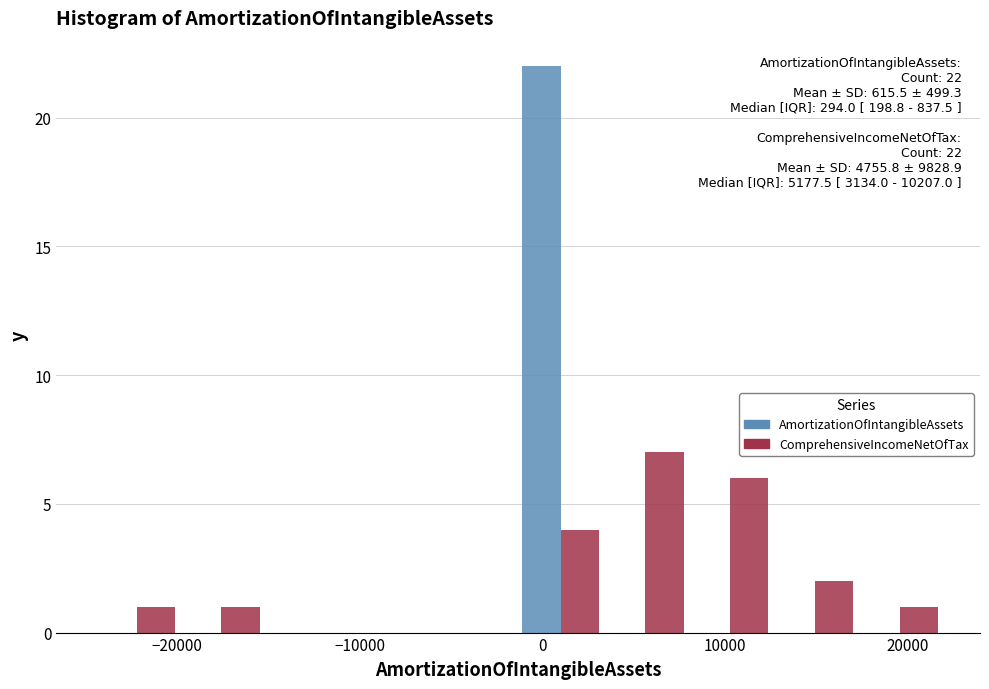

In the ComprehensiveIncomeNetOfTax series, which range on the x-axis has the tallest bar?

3000 to 8000